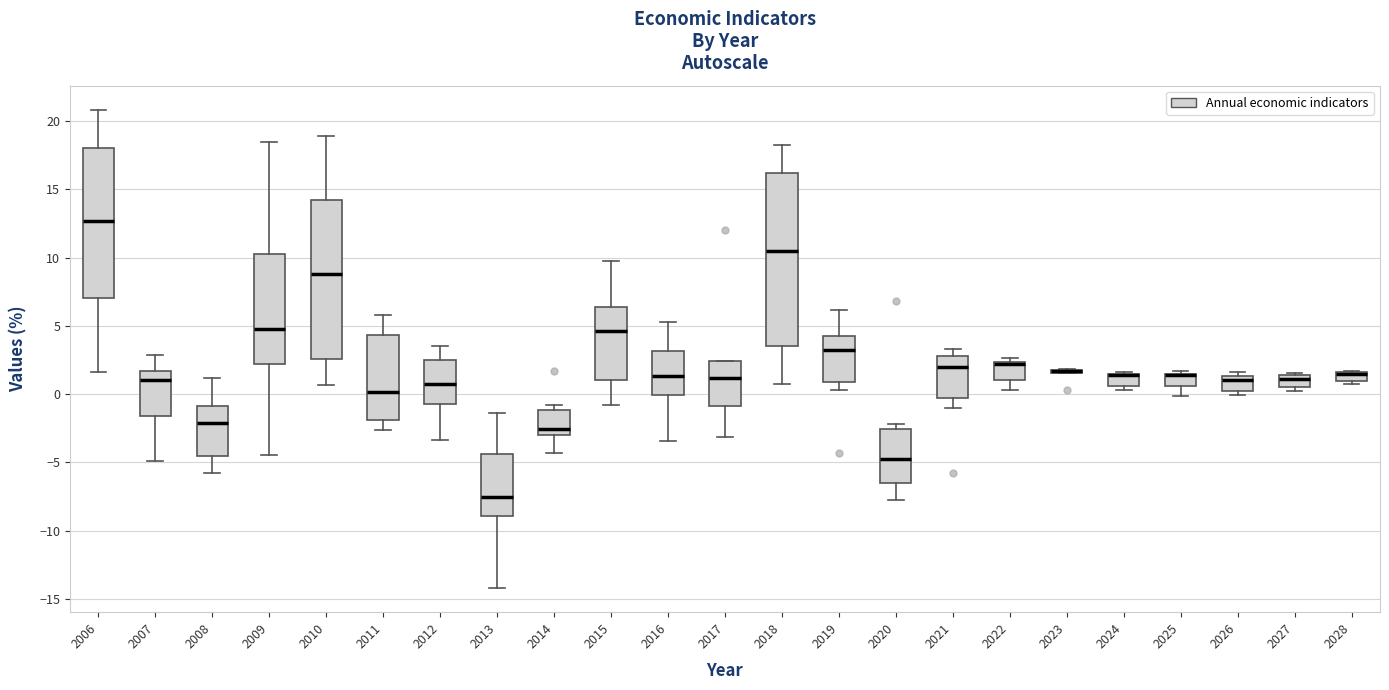

Which box is the tallest, from its lower edge to its upper edge?

2018